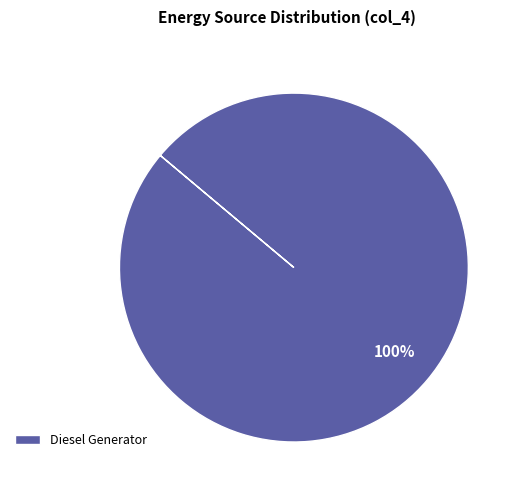

What percentage is the Diesel Generator slice, to the nearest percent?

100%